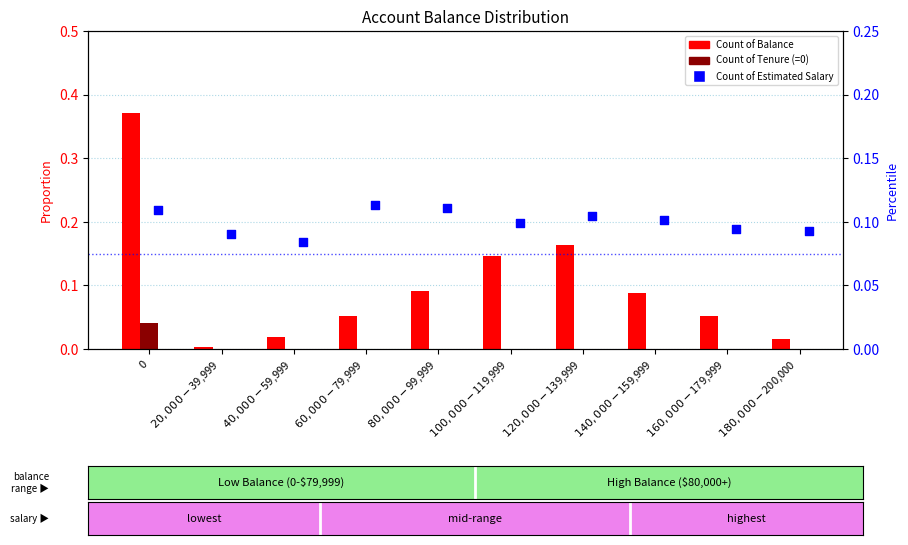

Which series reaches the maximum Y coordinate?

Count of Balance